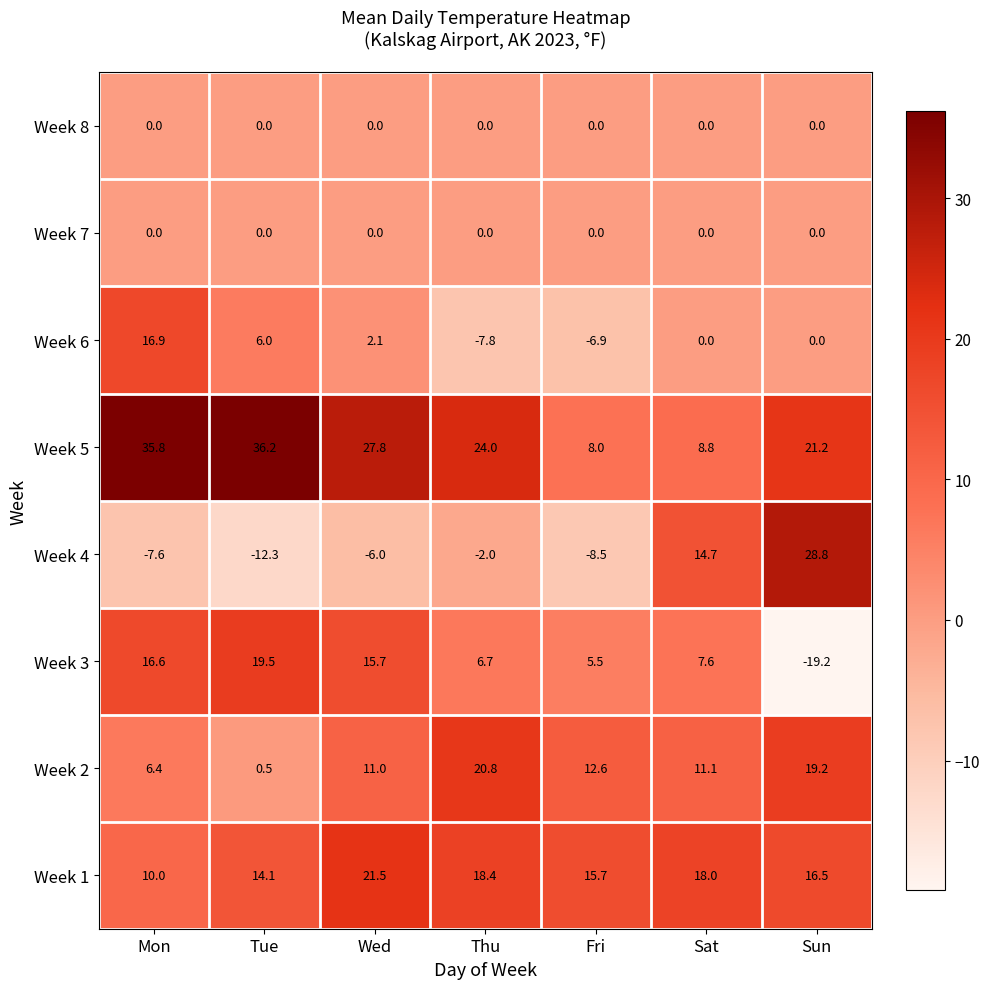

Where is Week 1 nearest to the value 15?

Fri